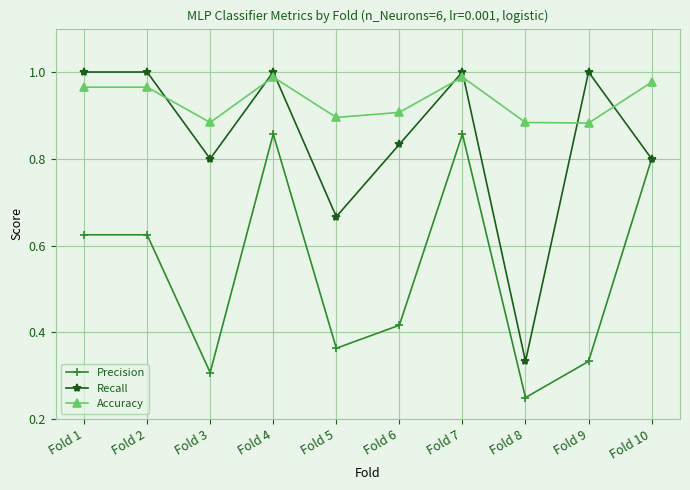

How many distinct data groups are displayed?

3